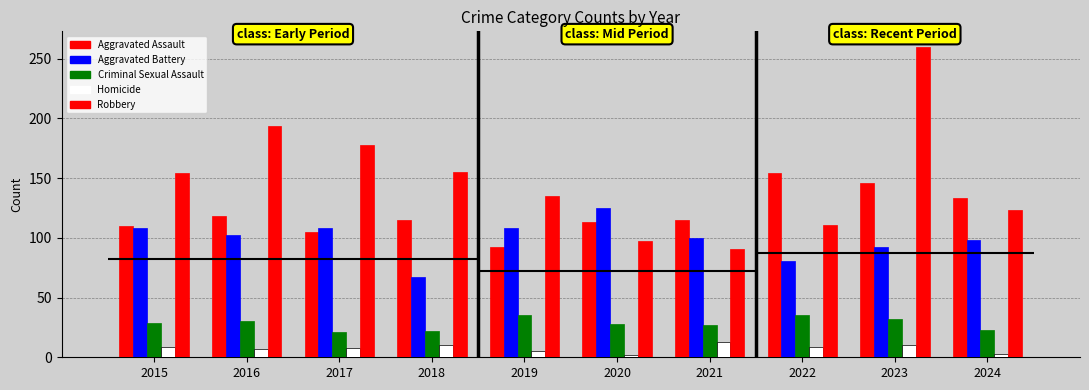

At which label does Robbery first exceed 154?

2016